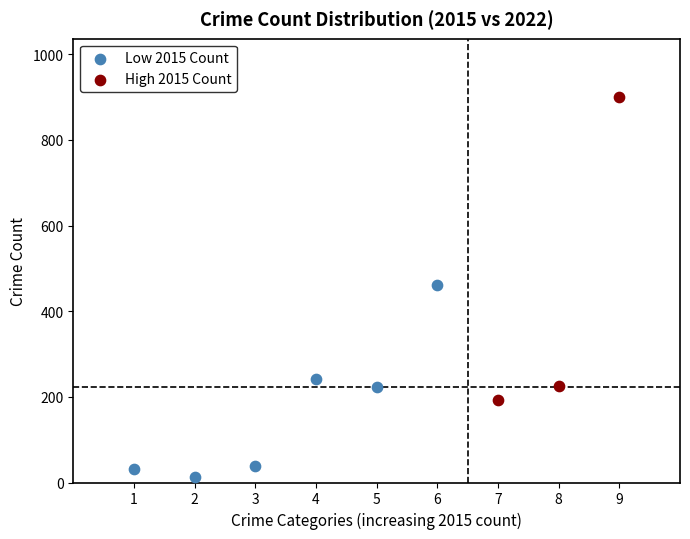

Which series reaches the maximum Y coordinate?

High 2015 Count